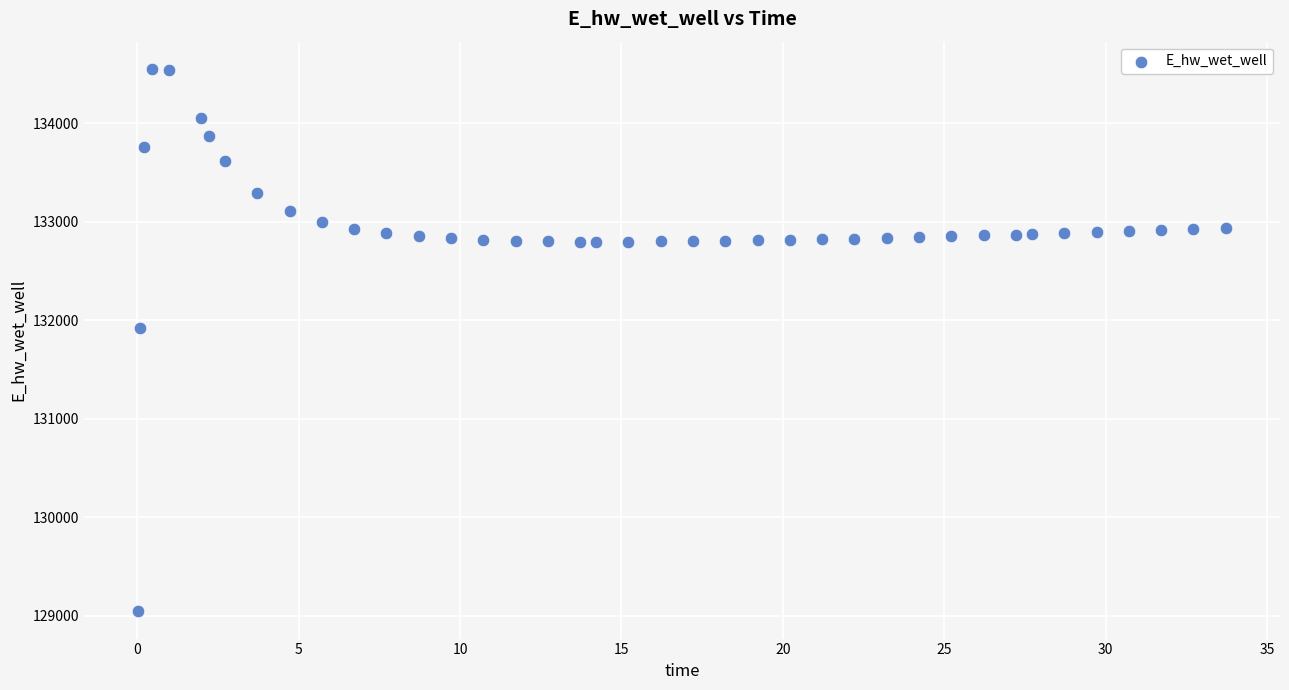

What is the range of X values (max minus min)?

33.7